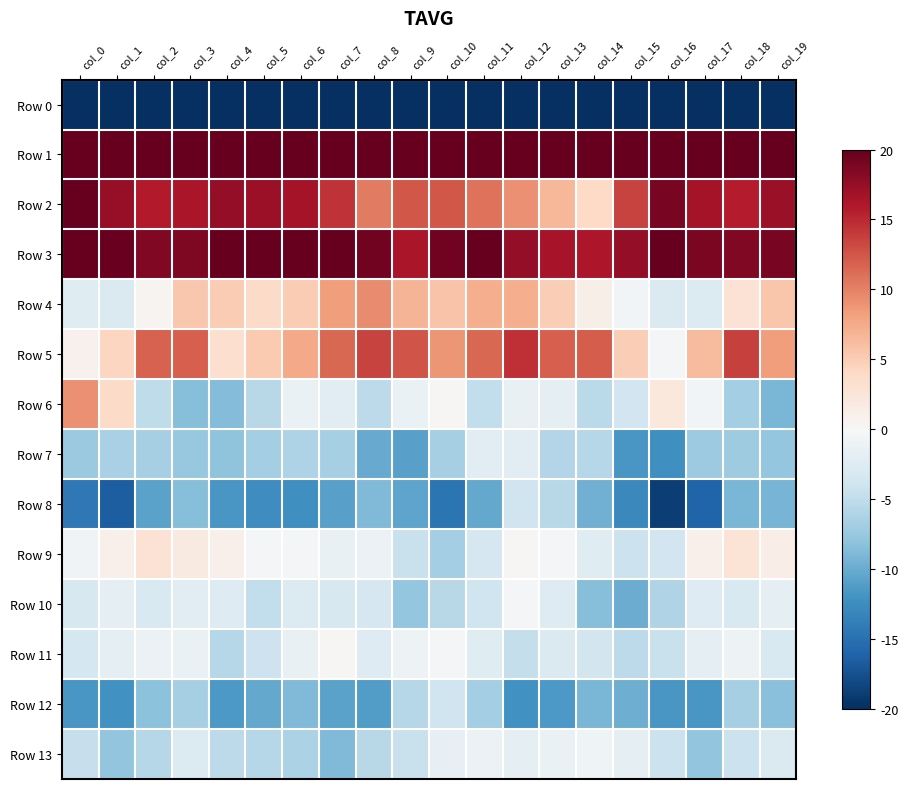

What is the total value across all series at col_1?

-162.4